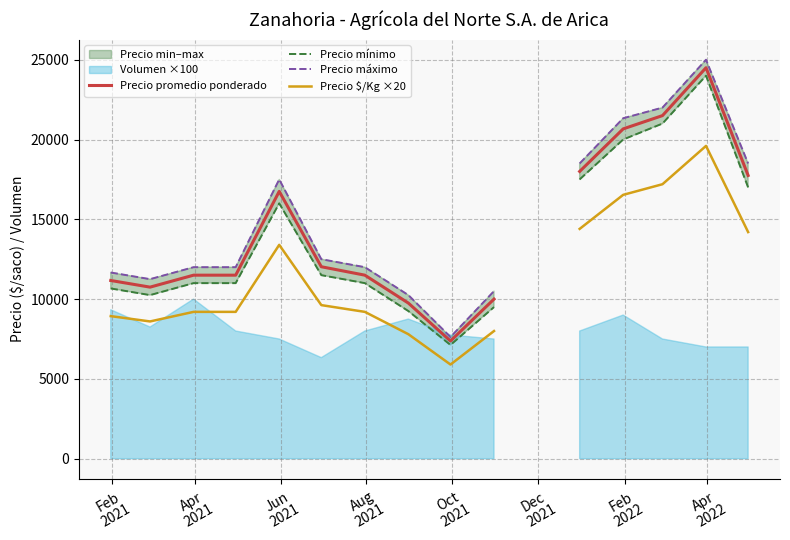

How many values in the Precio máximo series exceed 12500?

6